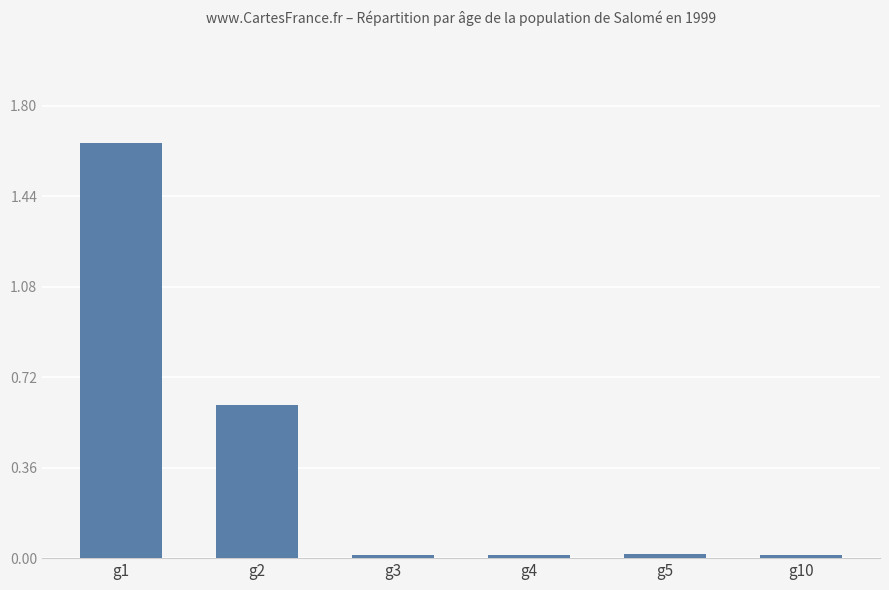

Read the value at g2.

0.6